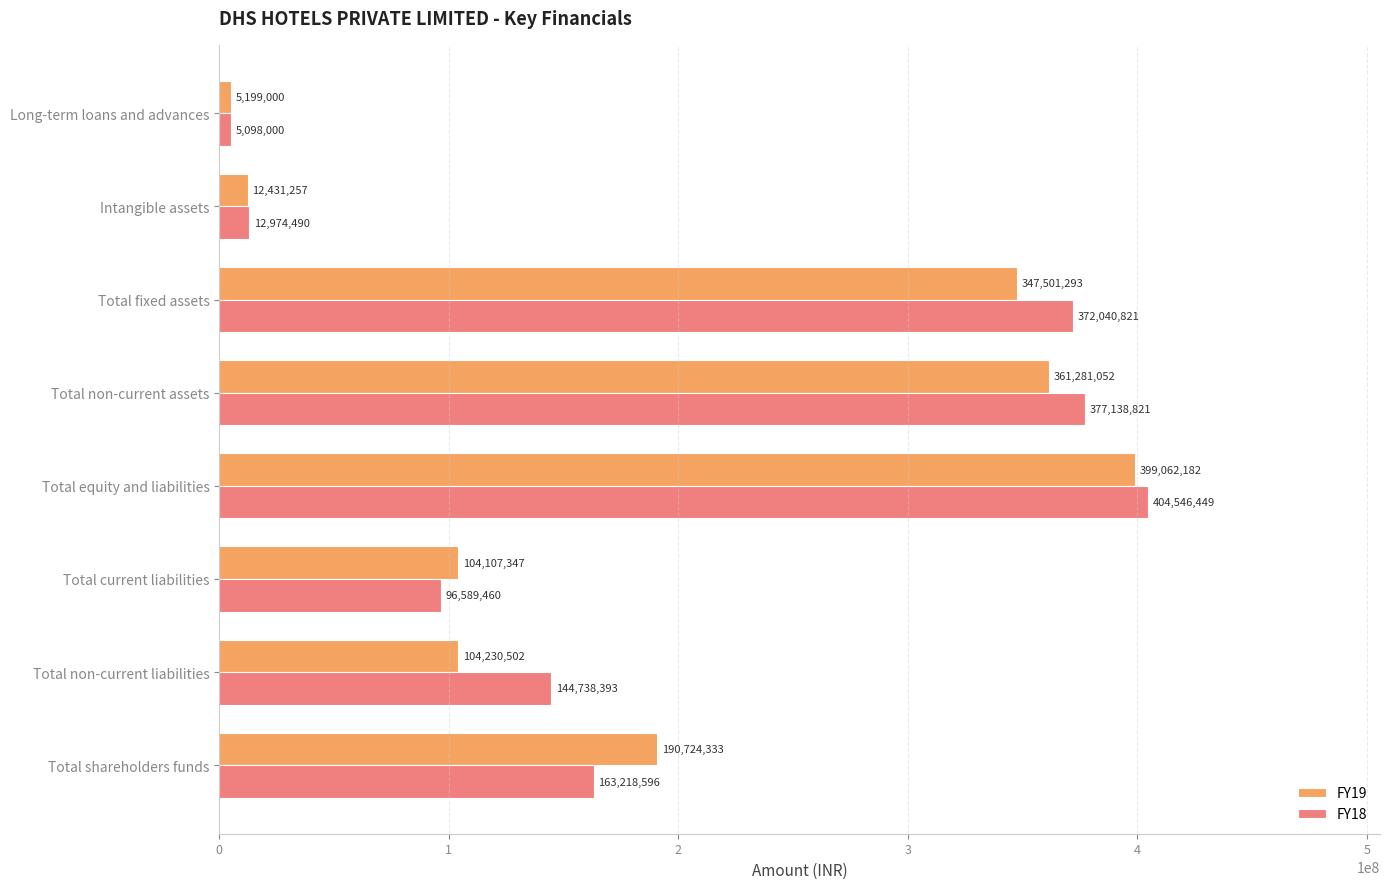

How many values in the FY19 series are below 190724333?

4